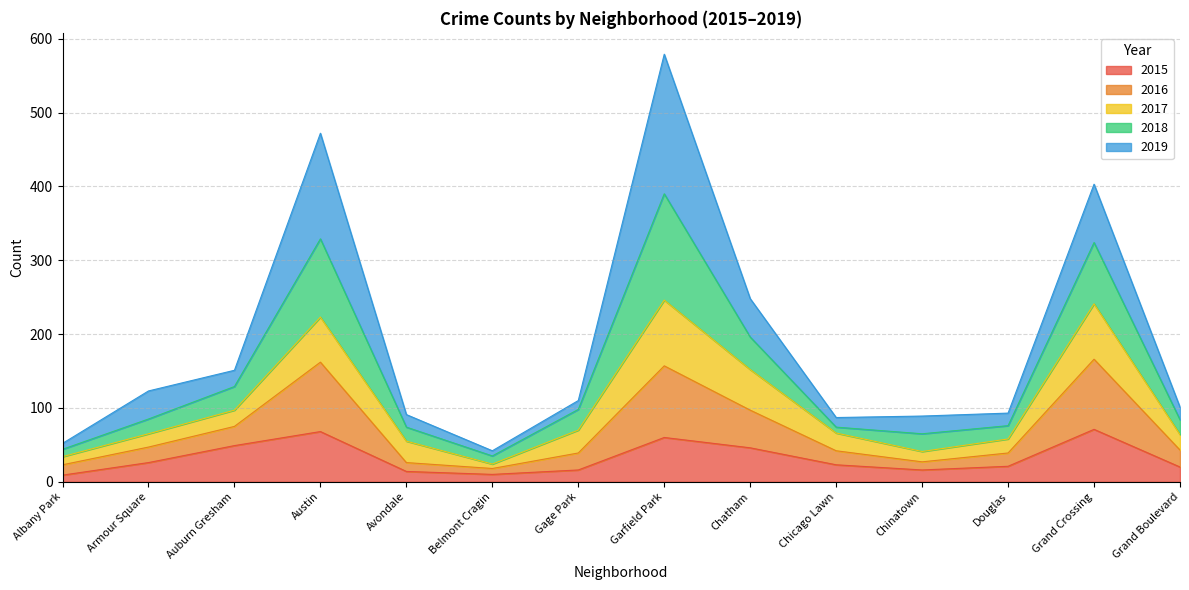

Is the value of 2016 at Garfield Park greater than the value of 2018 at Albany Park?

Yes